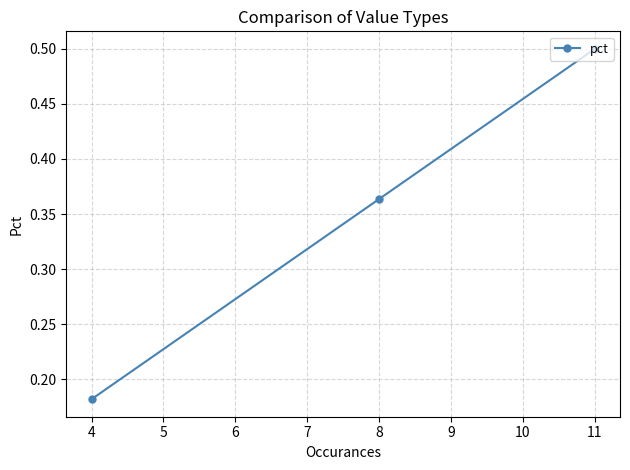

Which has a higher value, 4 or 11?

11